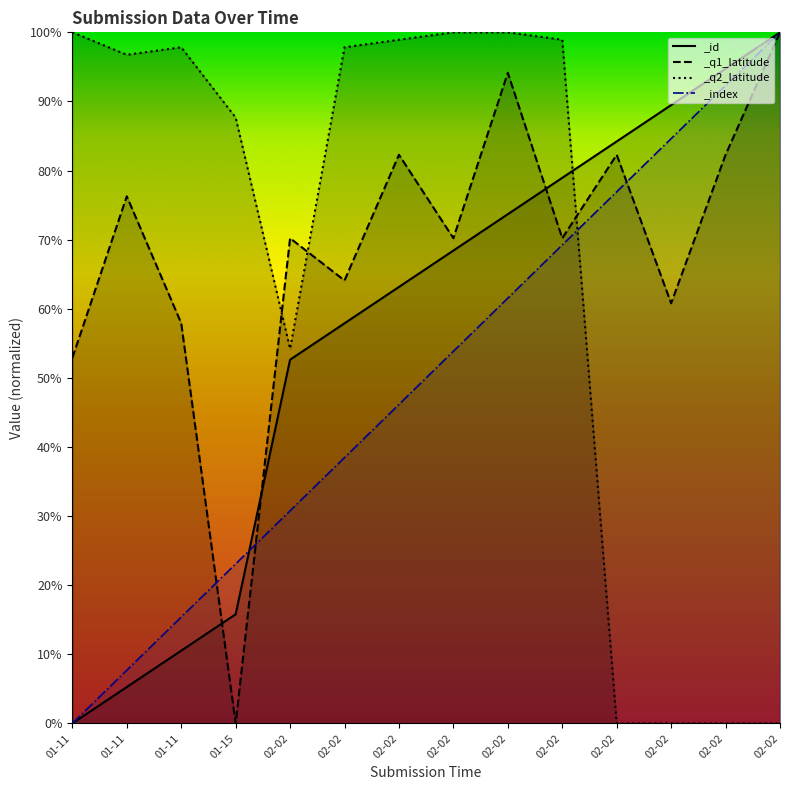

Which series has the largest total across all categories?

_q1_latitude